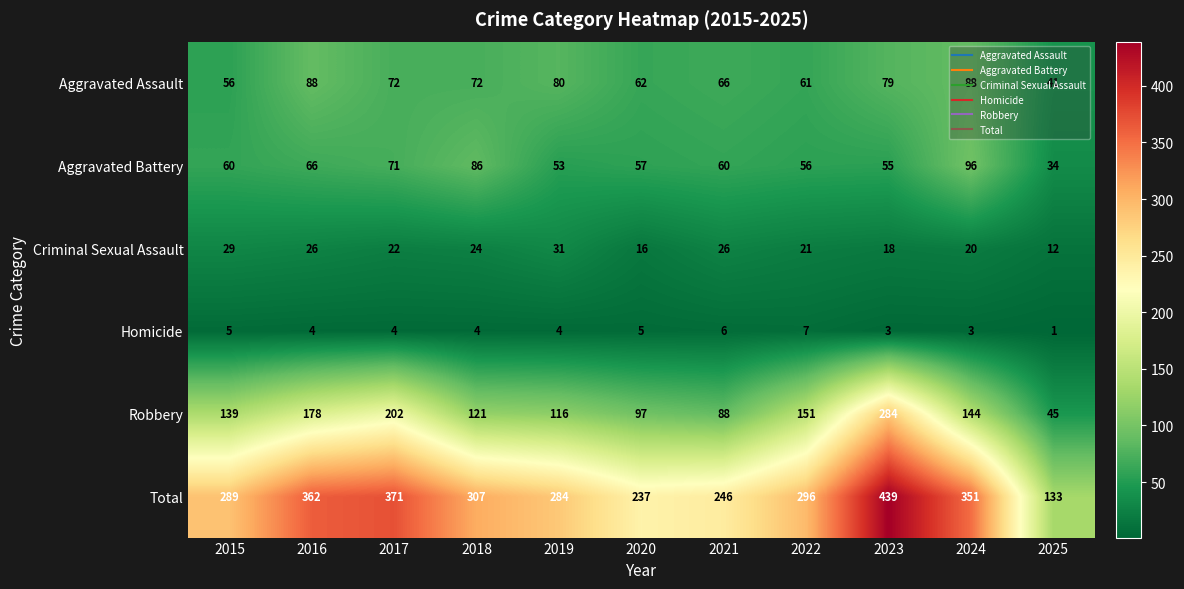

The value of Aggravated Battery at 2018 is 115. True or false?

False